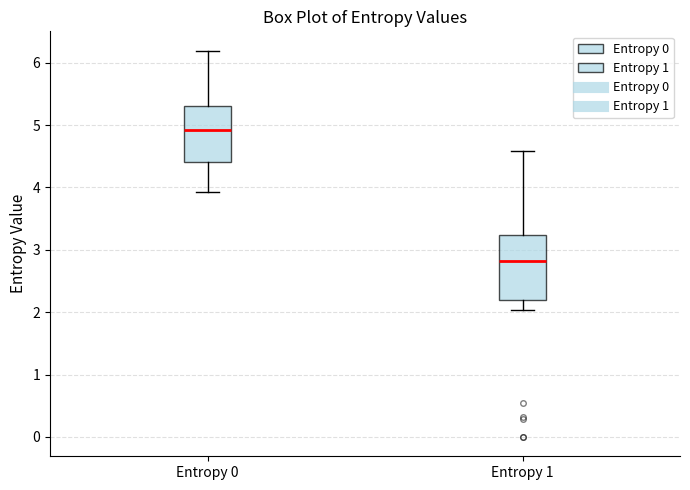

Reading left to right, transcribe this box plot: for each box, give where its median line is, the range the box spans, and where its two whiskers end, as read against the y-axis. The values are not printed on the chart, so give them approximately, as read against the axis.

Entropy 0: median 4.9, box 4.4 to 5.3, whiskers 3.9 to 6.2
Entropy 1: median 2.8, box 2.2 to 3.2, whiskers 2.0 to 4.6